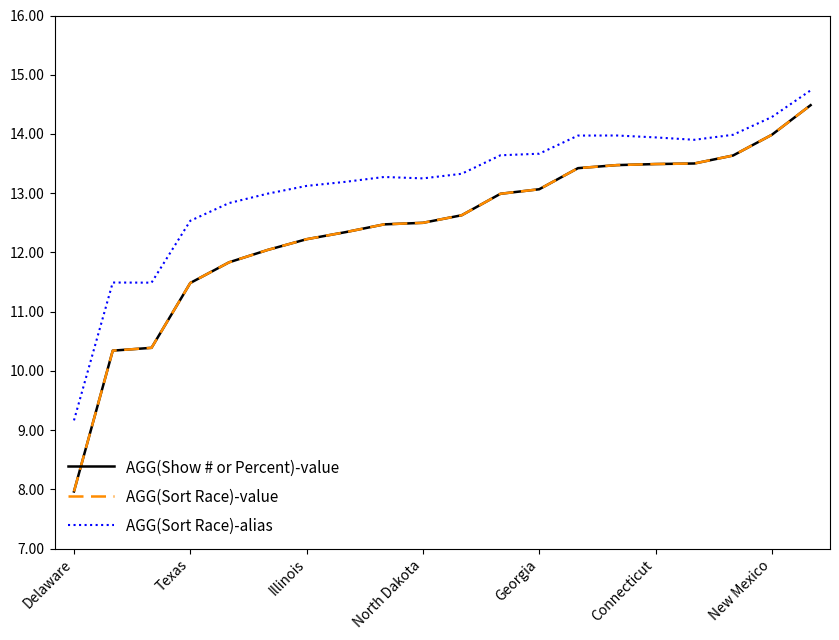

Does the chart display data point markers on the line(s)?

No